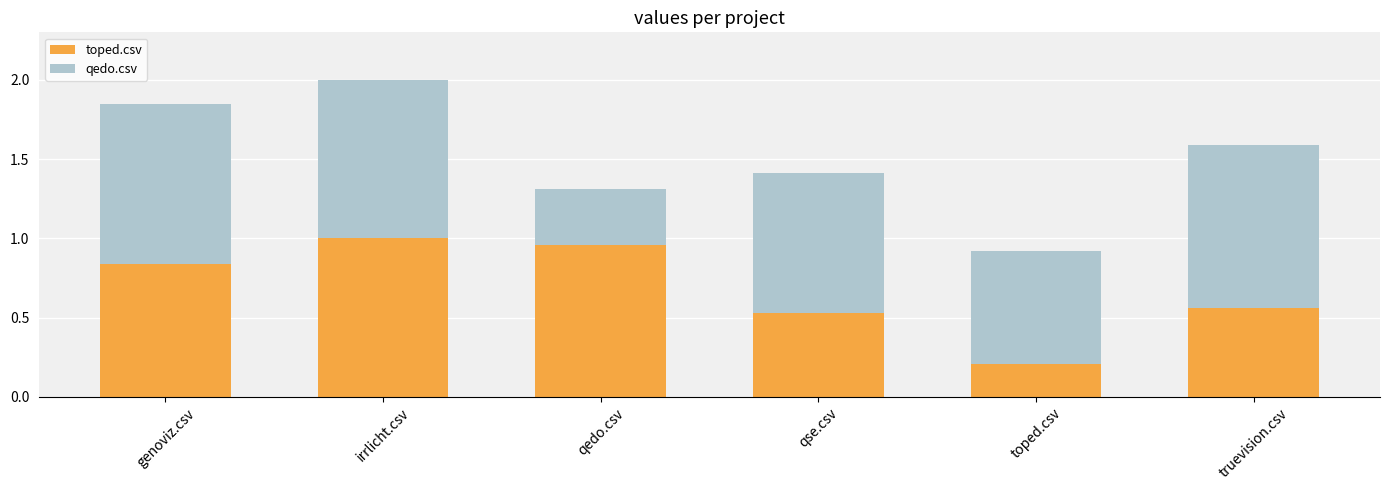

At which category is the sum across all series the highest?

irrlicht.csv